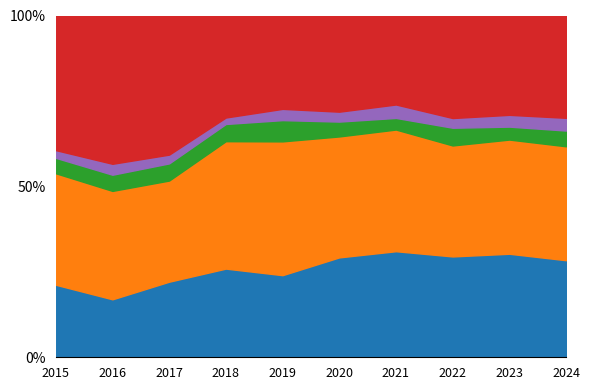

At which label does Homicide reach its minimum?

2018